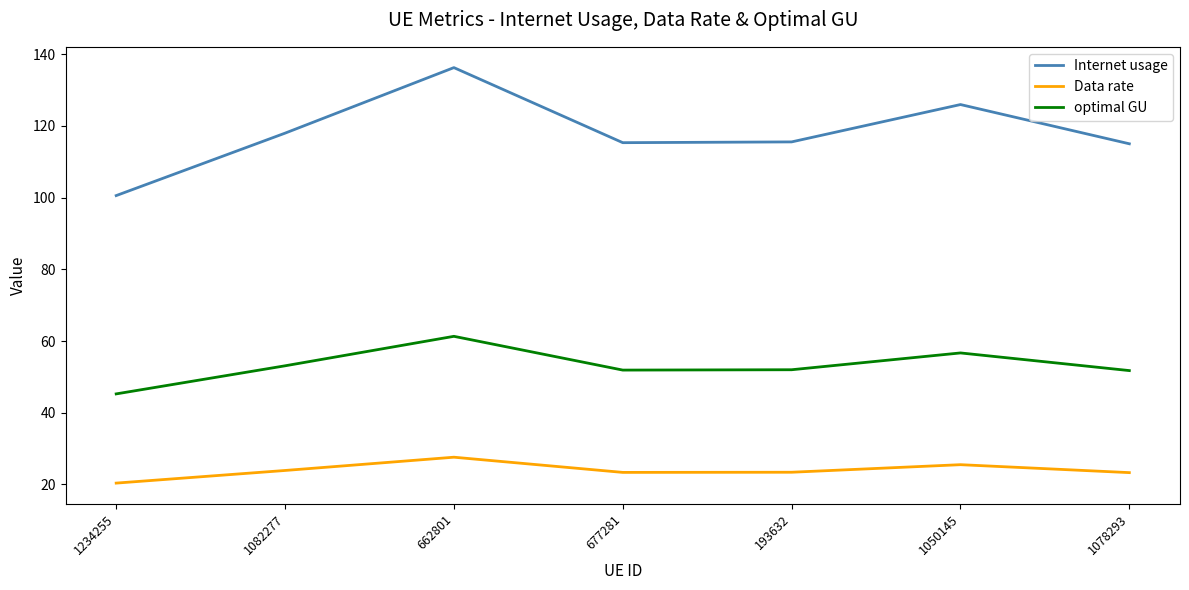

What is the approximate value of Data rate at 1082277?

23.9